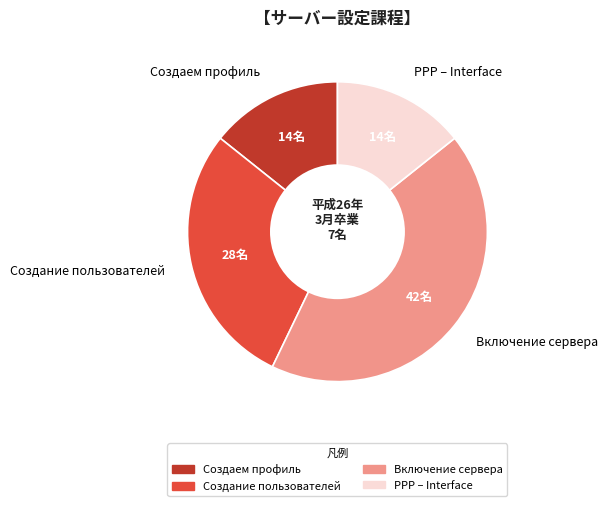

The Создание пользователей slice represents 29% of the pie. True or false?

True